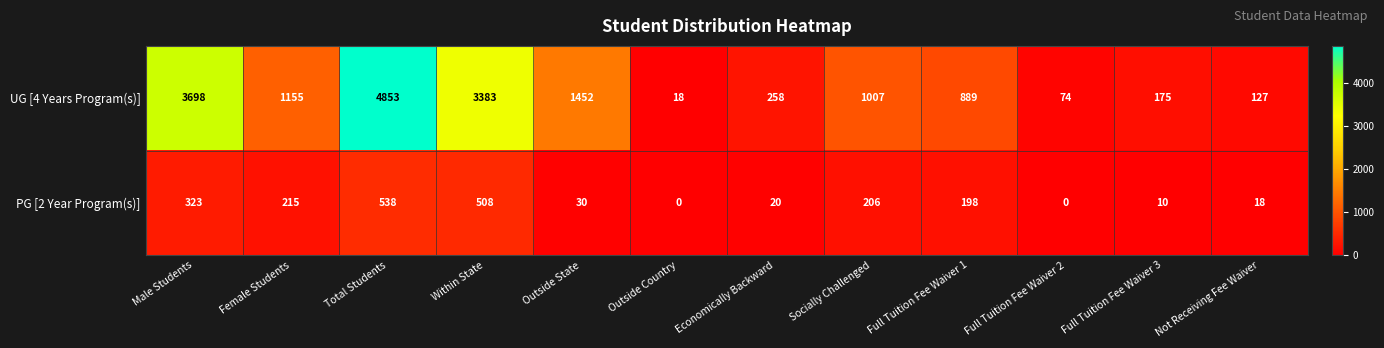

Which series changed the most between Female Students and Outside Country?

UG [4 Years Program(s)]